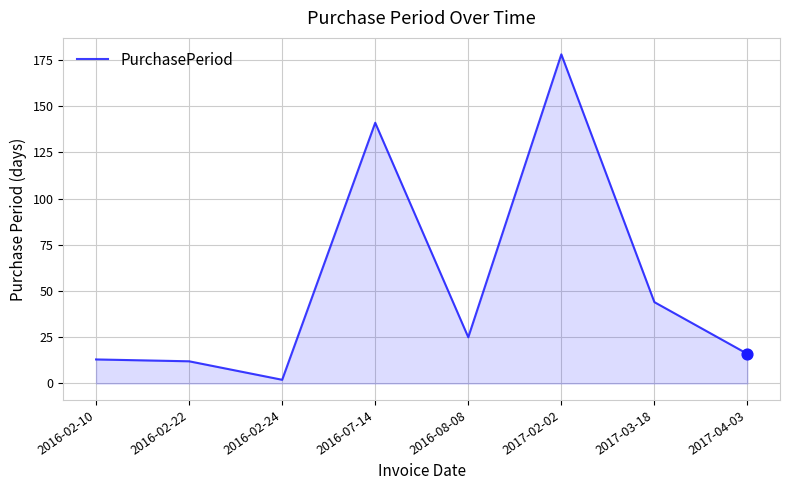

What is the ratio of the value at 2016-02-22 to the value at 2017-02-02?

0.1